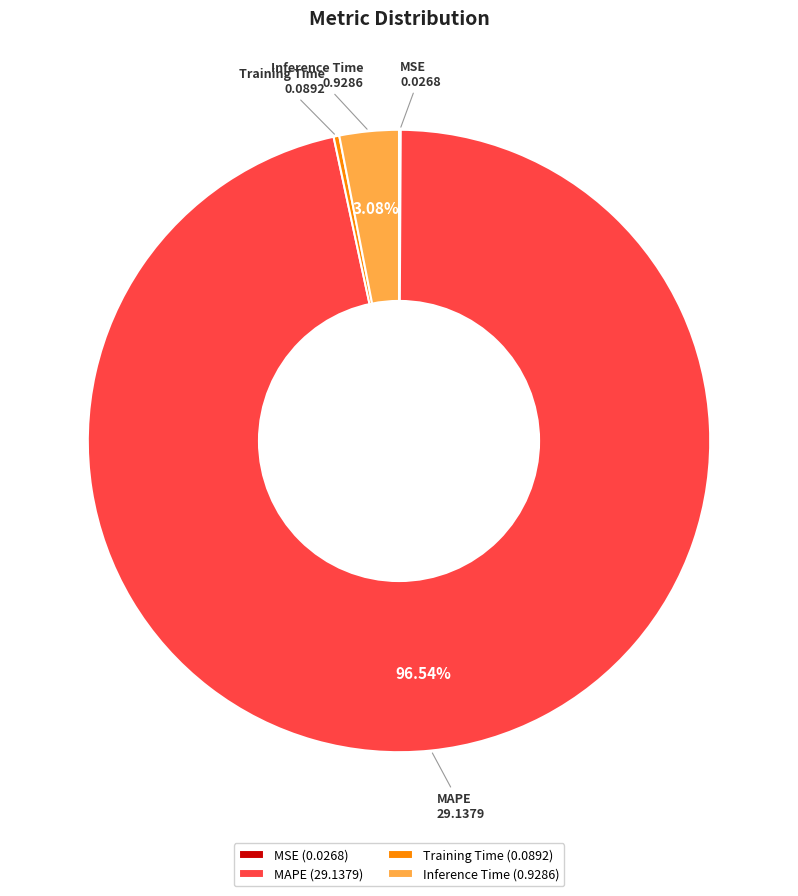

To the nearest percent, what is the average slice percentage?

25%